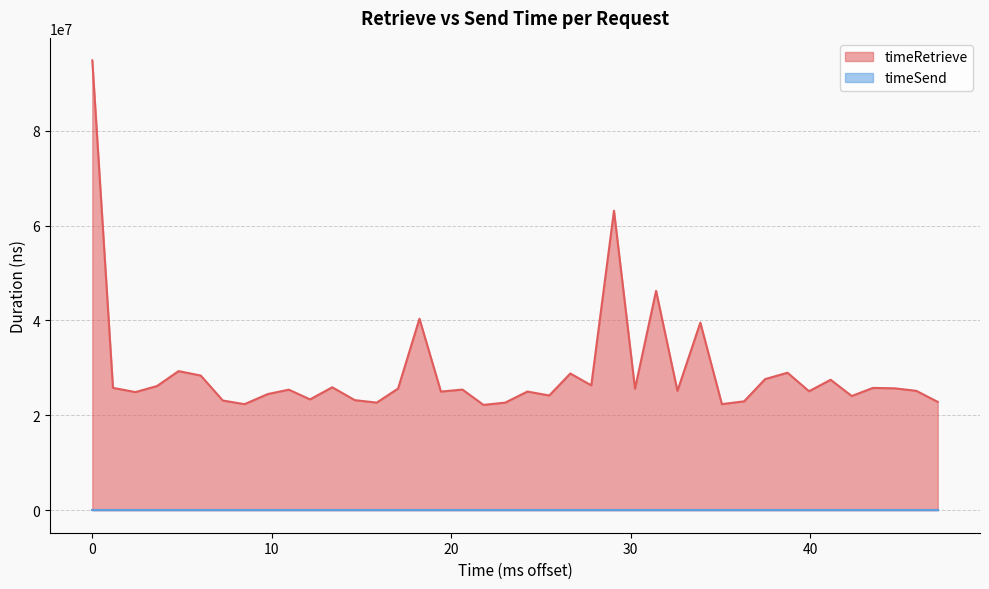

What is the maximum value shown in the chart?

94825039